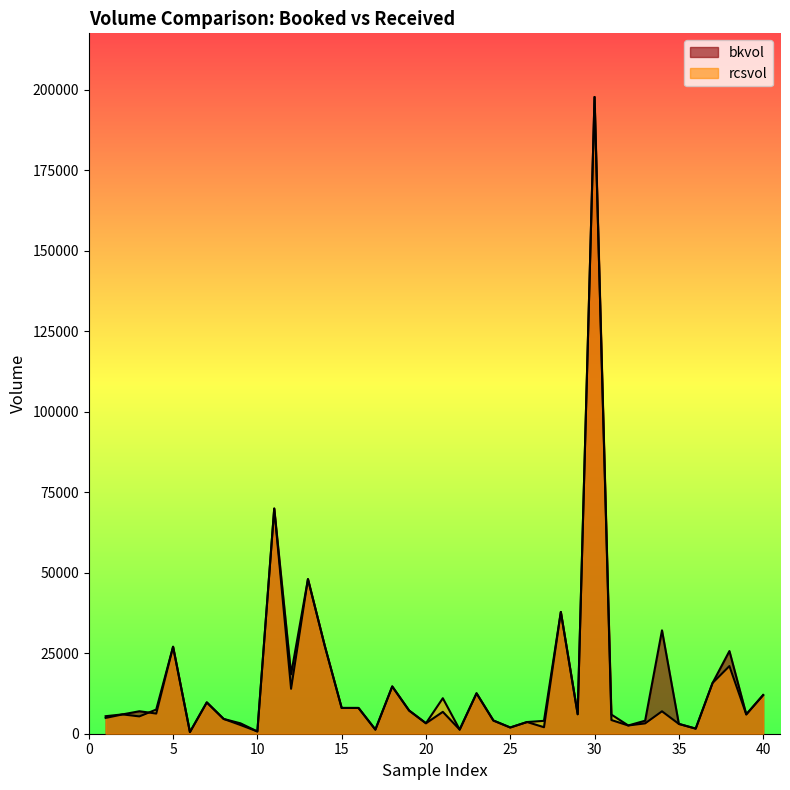

How many lines are shown in the chart?

2